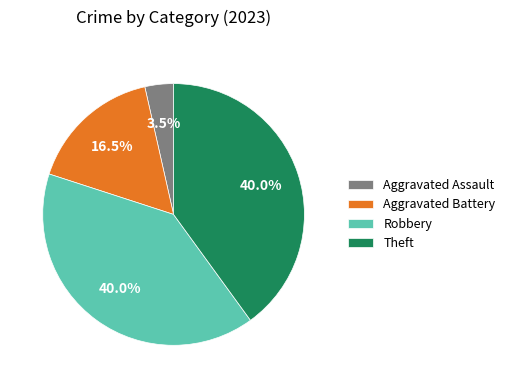

Combined, do Aggravated Assault and Aggravated Battery account for over 50%?

No